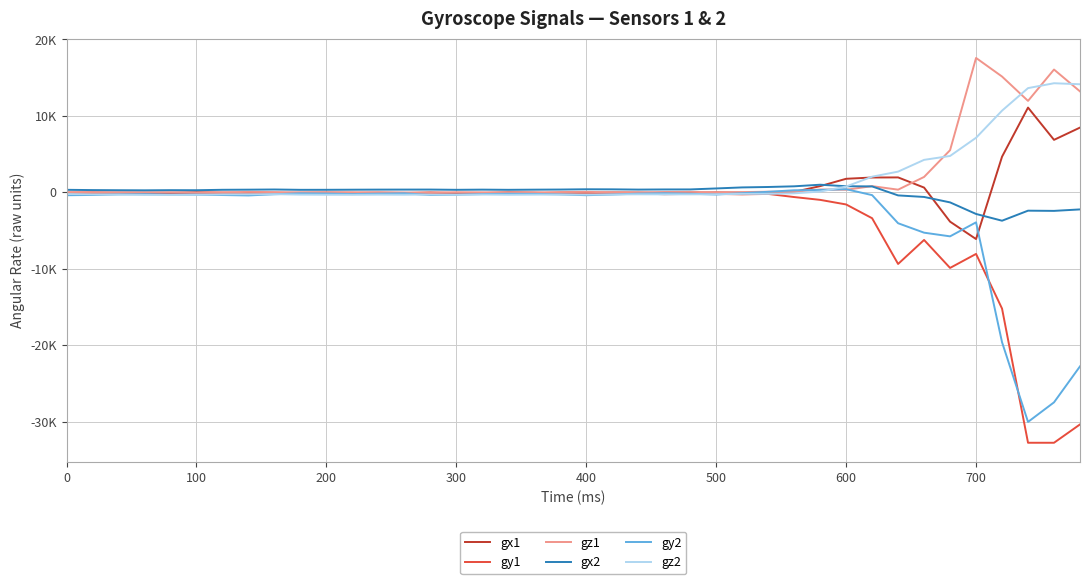

What is the greatest value displayed?

17564